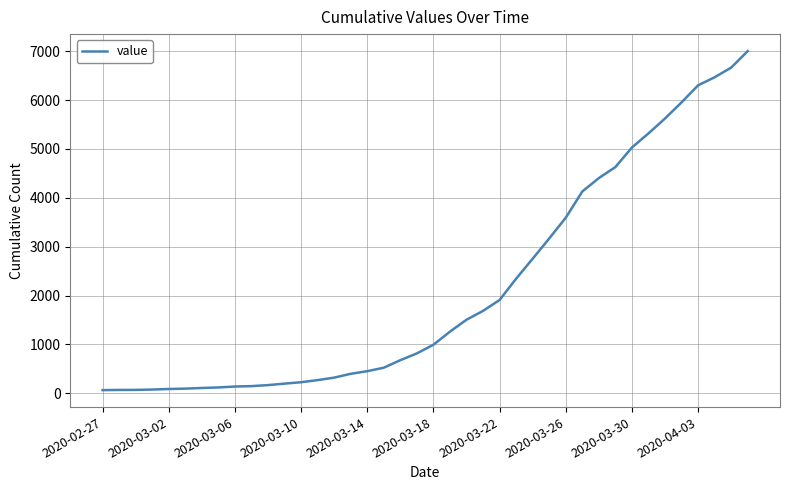

What is the greatest value displayed?

7004